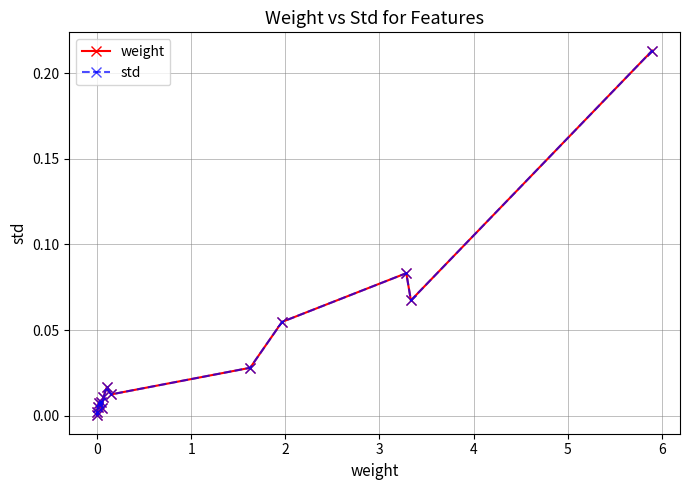

Is this an area chart (filled region under the line)?

No